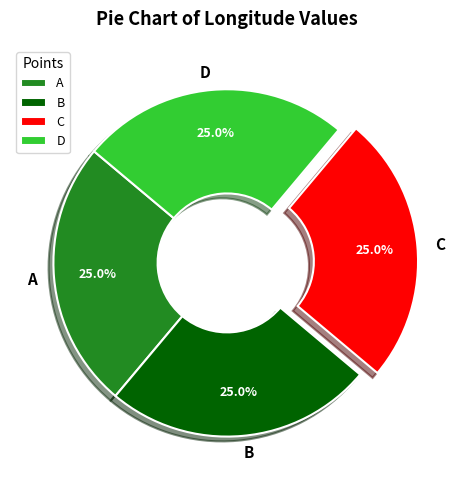

What portion of the pie excludes A?

75.0%